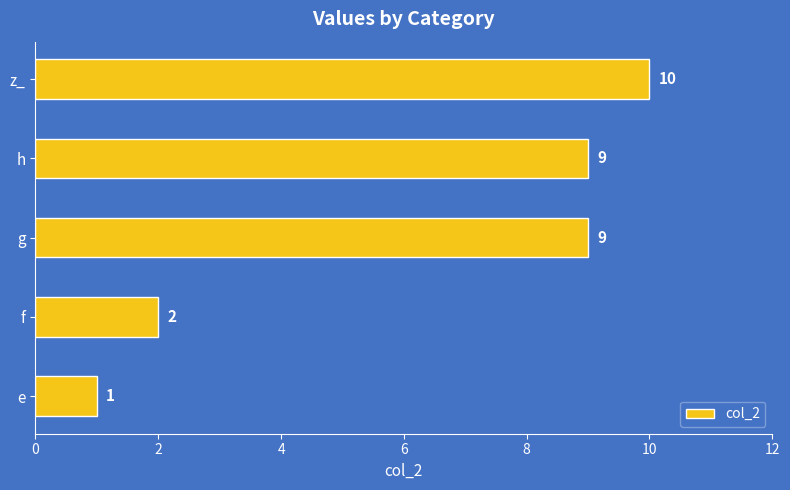

What is the change in value from e to f?

+1